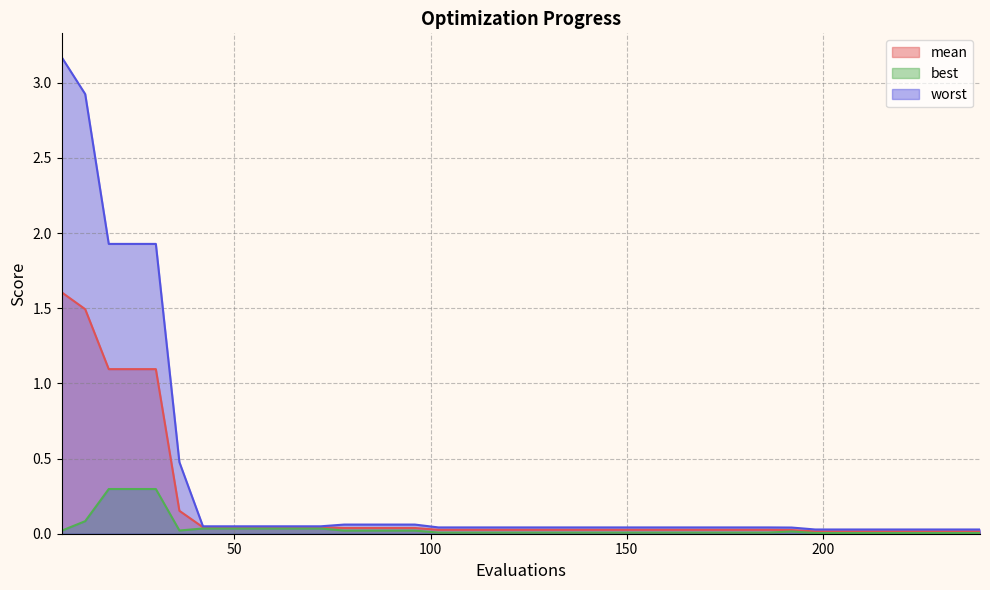

Is it true that worst equals 0.0 at 102?

False